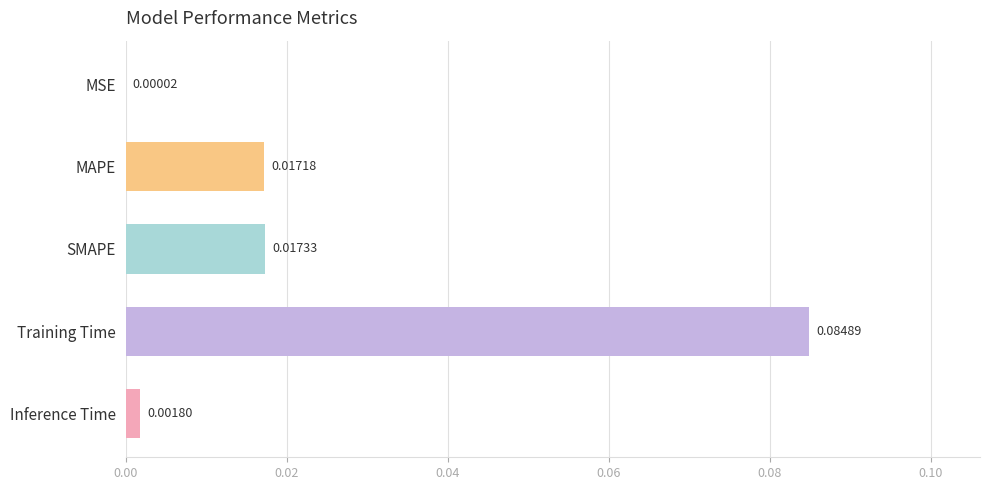

Between Inference Time and MAPE, which is larger?

MAPE